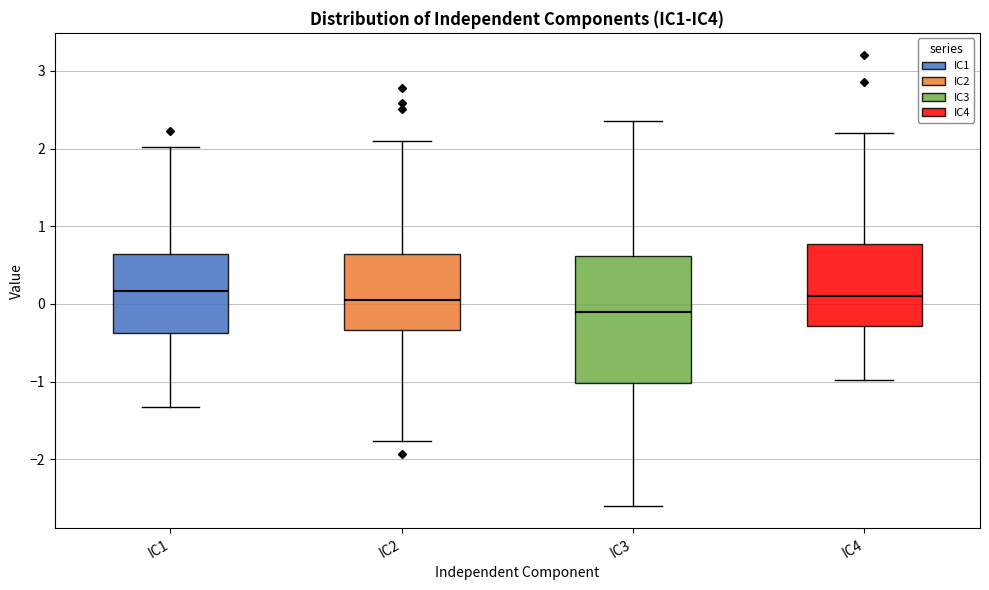

Reading left to right, transcribe this box plot: for each box, give where its median line is, the range the box spans, and where its two whiskers end, as read against the y-axis. The values are not printed on the chart, so give them approximately, as read against the axis.

IC1: median 0.2, box -0.4 to 0.6, whiskers -1.3 to 2.0
IC2: median 0.1, box -0.3 to 0.6, whiskers -1.8 to 2.1
IC3: median -0.1, box -1.0 to 0.6, whiskers -2.6 to 2.4
IC4: median 0.1, box -0.3 to 0.8, whiskers -1.0 to 2.2